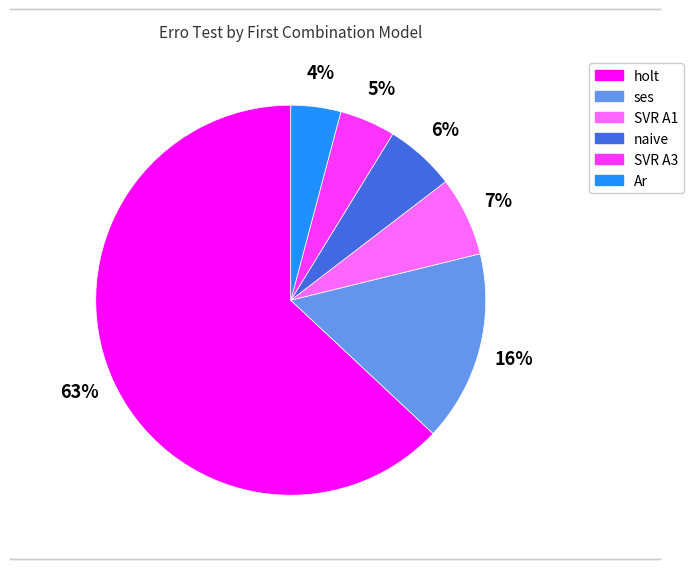

To the nearest percent, what is the average slice percentage?

17%